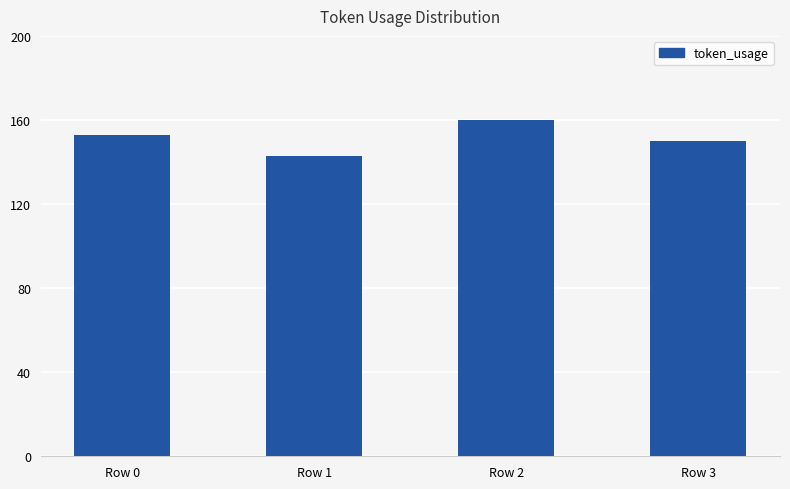

Read the value at Row 3, to the nearest 5.

150